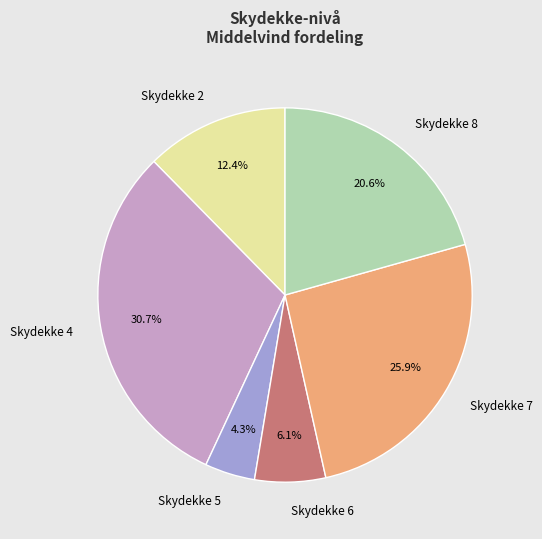

Does any single category account for the majority?

No